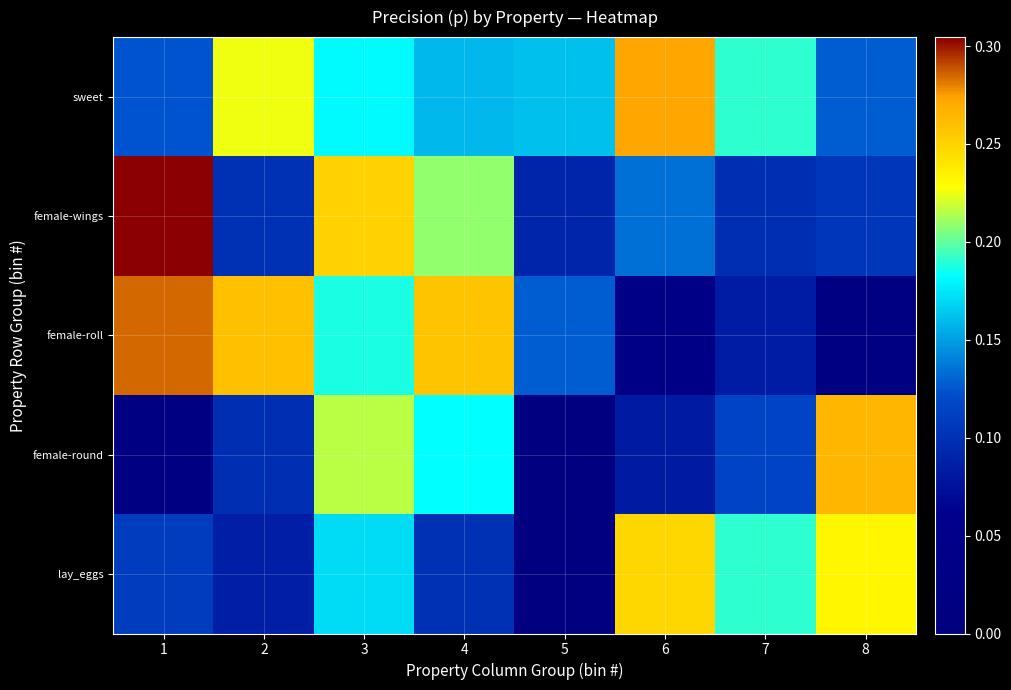

True or false: female-roll has a value of 0.0 at 7.

False